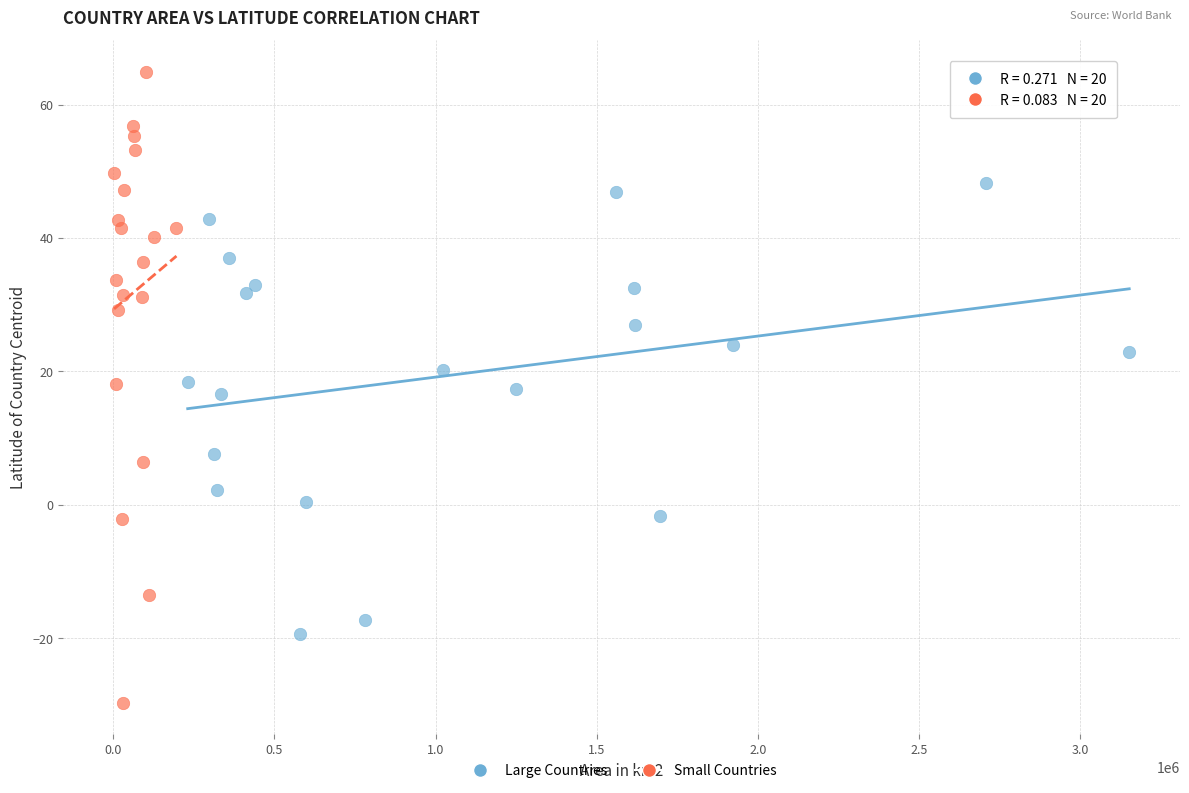

Which series reaches the minimum Y coordinate?

Small Countries